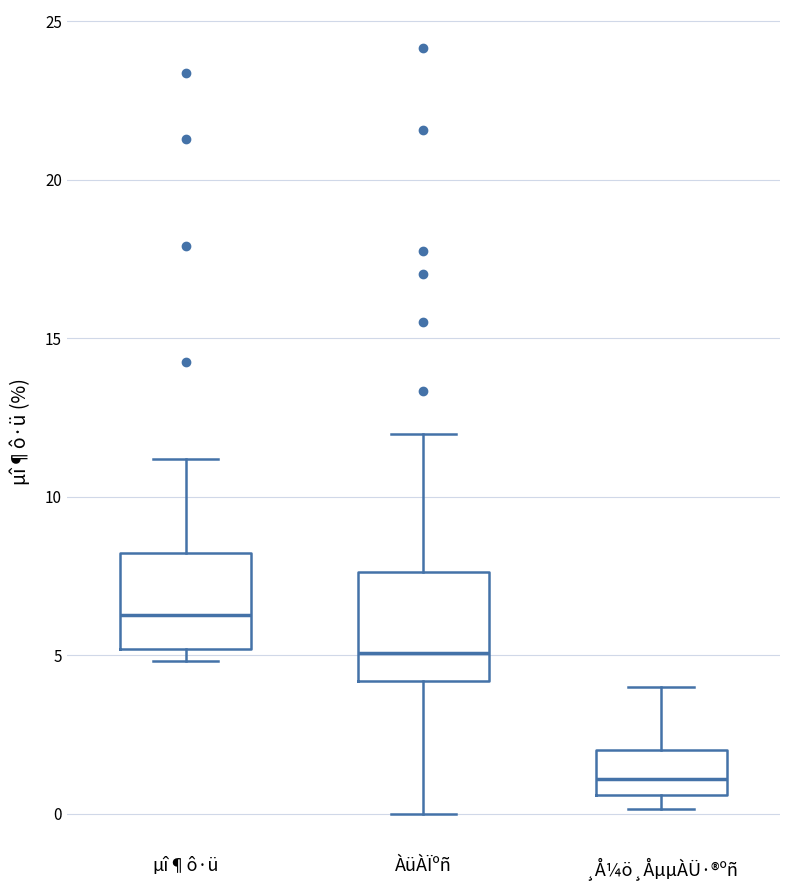

Reading left to right, read every box against the y-axis: the position of its median line, the range the box covers, and the ends of its whiskers. The values are not printed on the chart, so give them approximately, as read against the axis.

µî¶ô·ü: median 6.5, box 5.0 to 8.0, whiskers 5.0 (just below the box's lower edge) to 11.0
ÀüÀÏºñ: median 5.0, box 4.0 to 7.5, whiskers 0.0 to 12.0
¸Å¼ö¸ÅµµÀÜ·®ºñ: median 1.0, box 0.5 to 2.0, whiskers 0.0 to 4.0